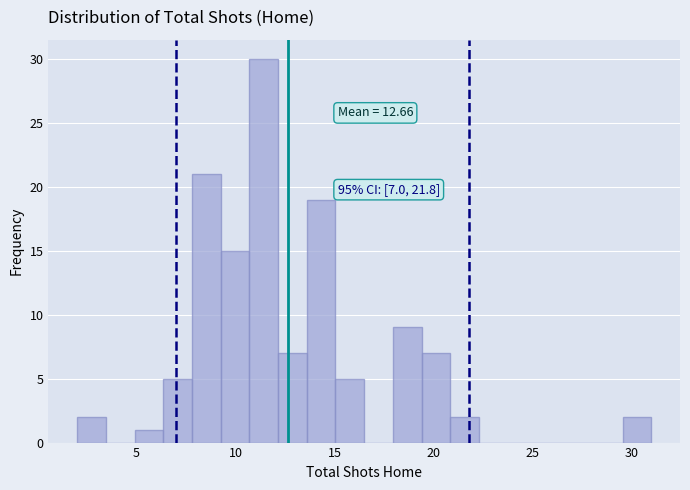

Around what value on the x-axis is the tallest bar? Give the approximate position of its centre, as read against the axis.

11.5